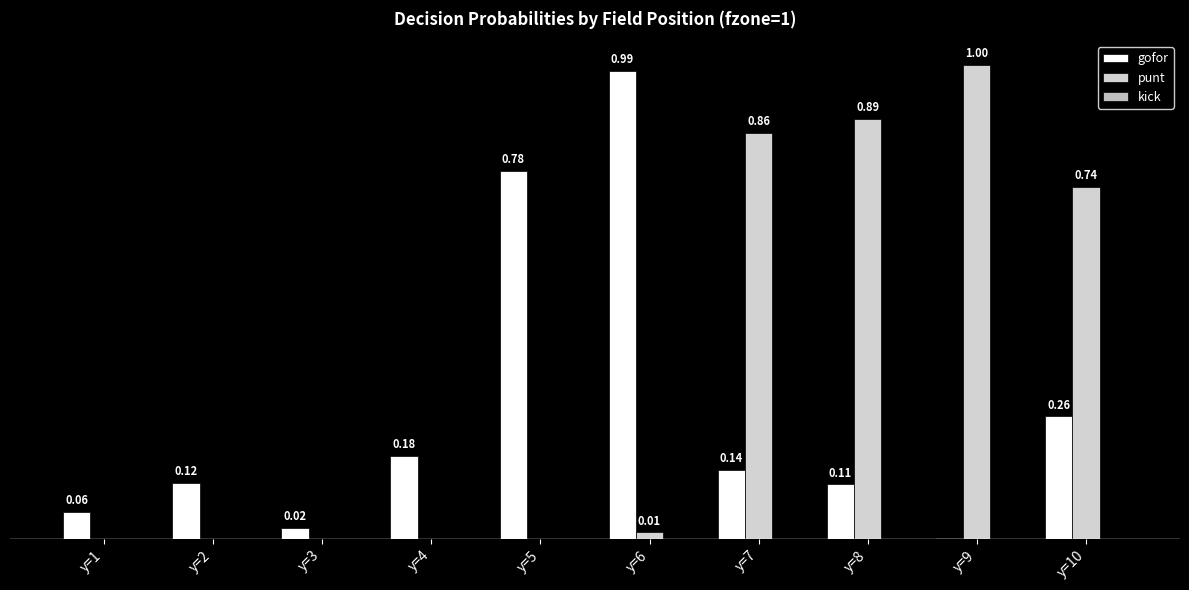

Does the chart contain stacked bars?

No